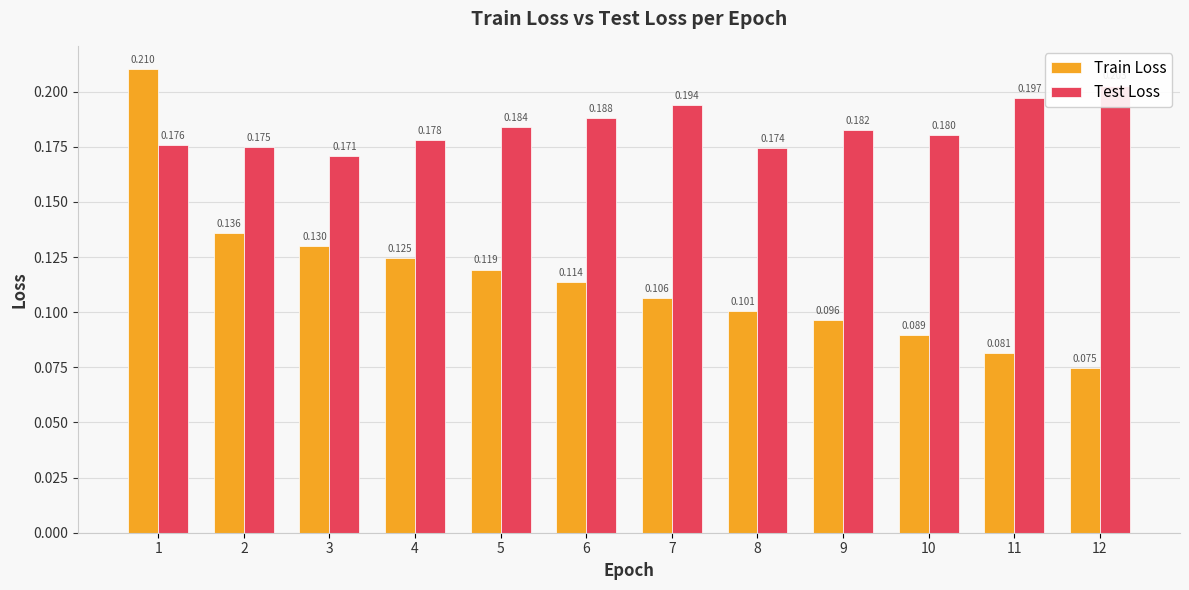

Reading left to right, what are all the values shown in this chart?

Train Loss: 0.2	0.1	0.1	0.1	0.1	0.1	0.1	0.1	0.1	0.1	0.1	0.1
Test Loss: 0.2	0.2	0.2	0.2	0.2	0.2	0.2	0.2	0.2	0.2	0.2	0.2